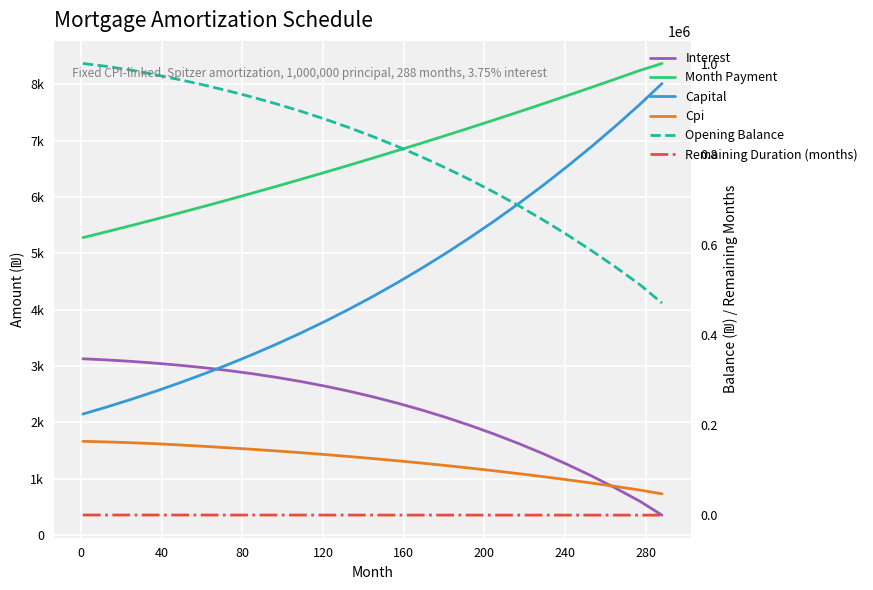

List the series in order of their peak value, highest first.

Opening Balance, Month Payment, Capital, Interest, Cpi, Remaining Duration (months)